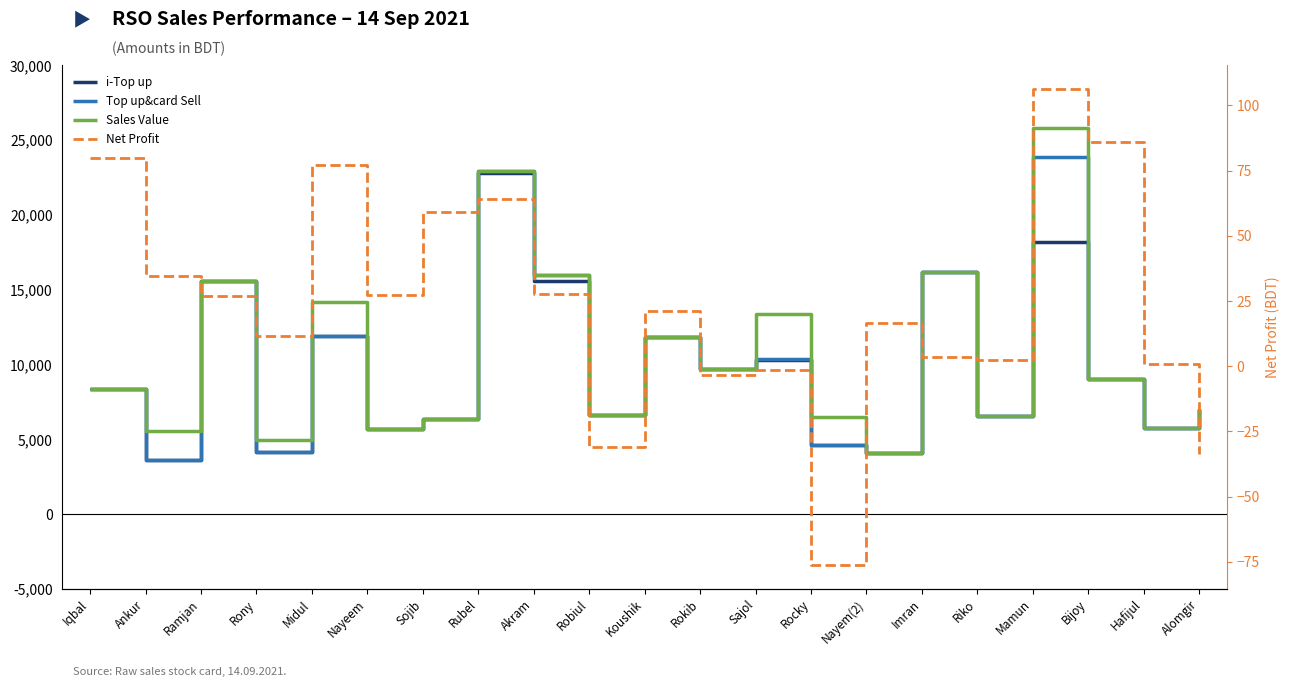

Where is the first local maximum for Top up&card Sell?

Ramjan